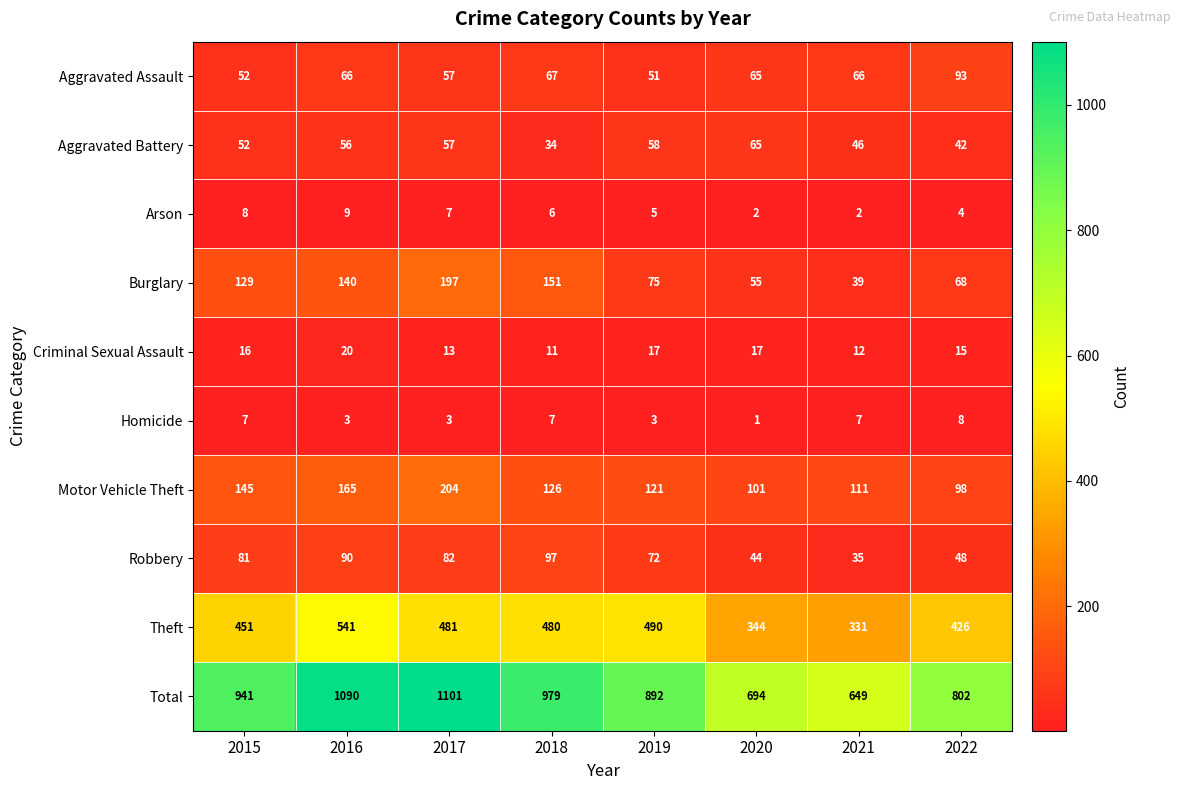

Is it true that Burglary equals 23 at 2020?

False